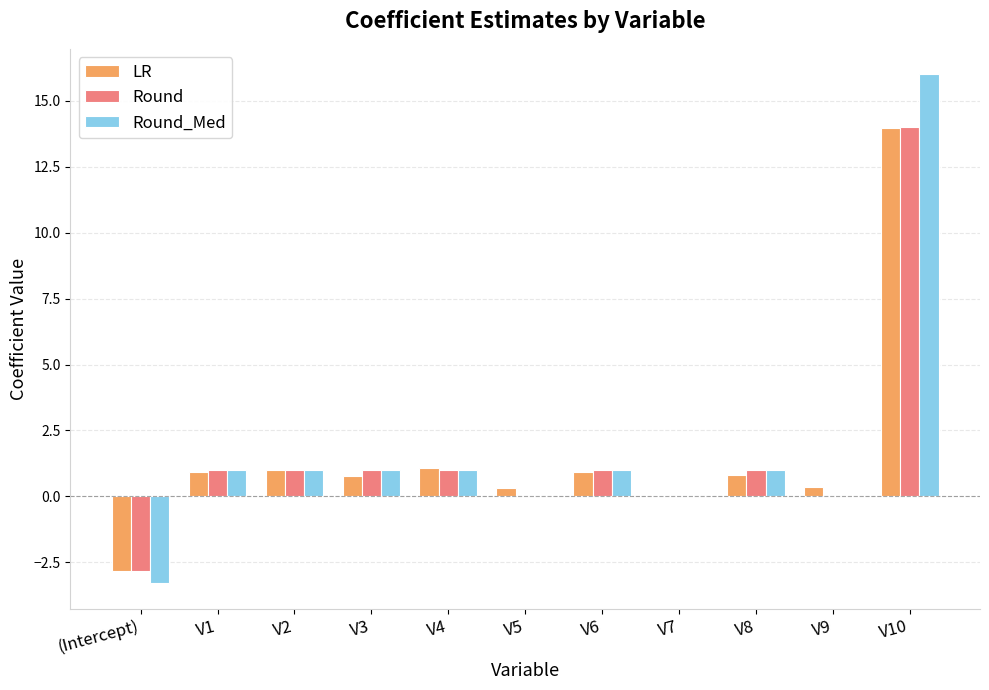

At which category is the sum across all series the highest?

V10